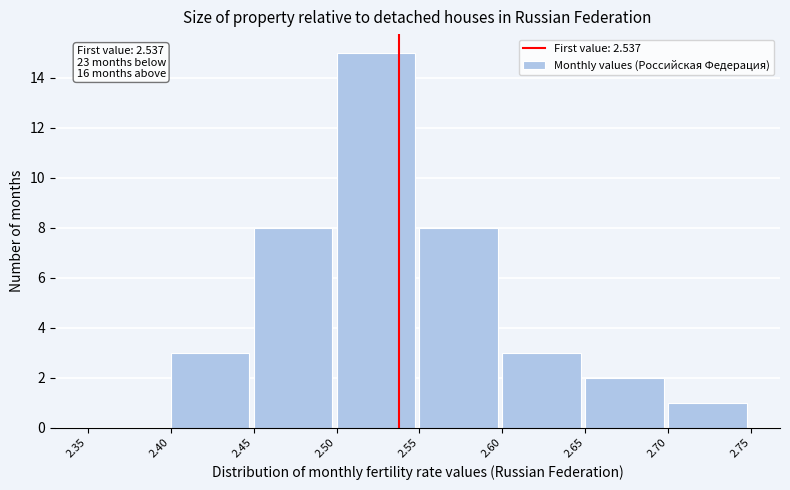

Over which range of the x-axis is the bar tallest?

2.50 to 2.55